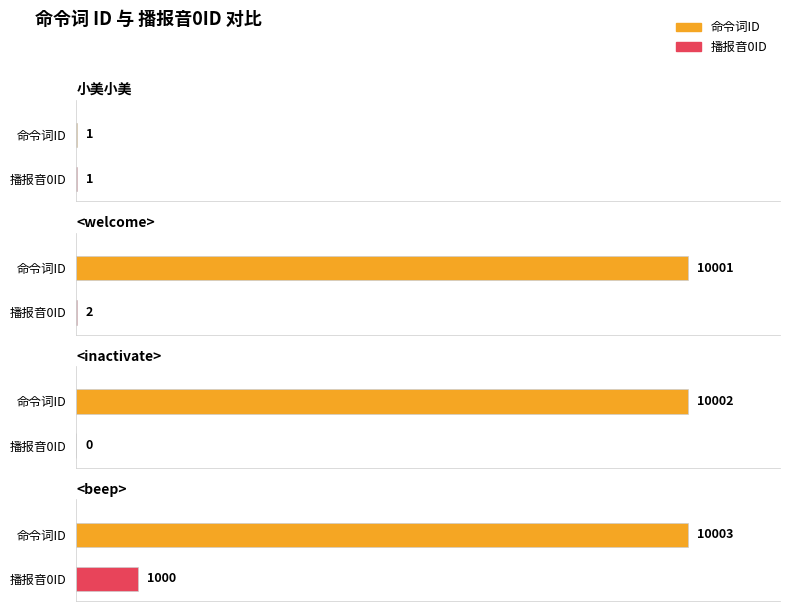

What is the spread (max minus min) of values at <inactivate>?

10002